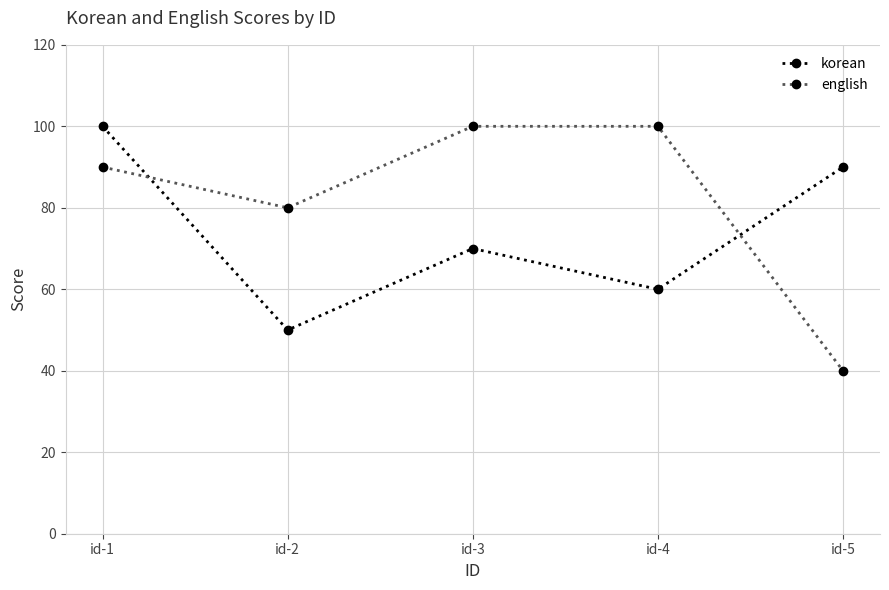

What is the sum of all korean values?

370